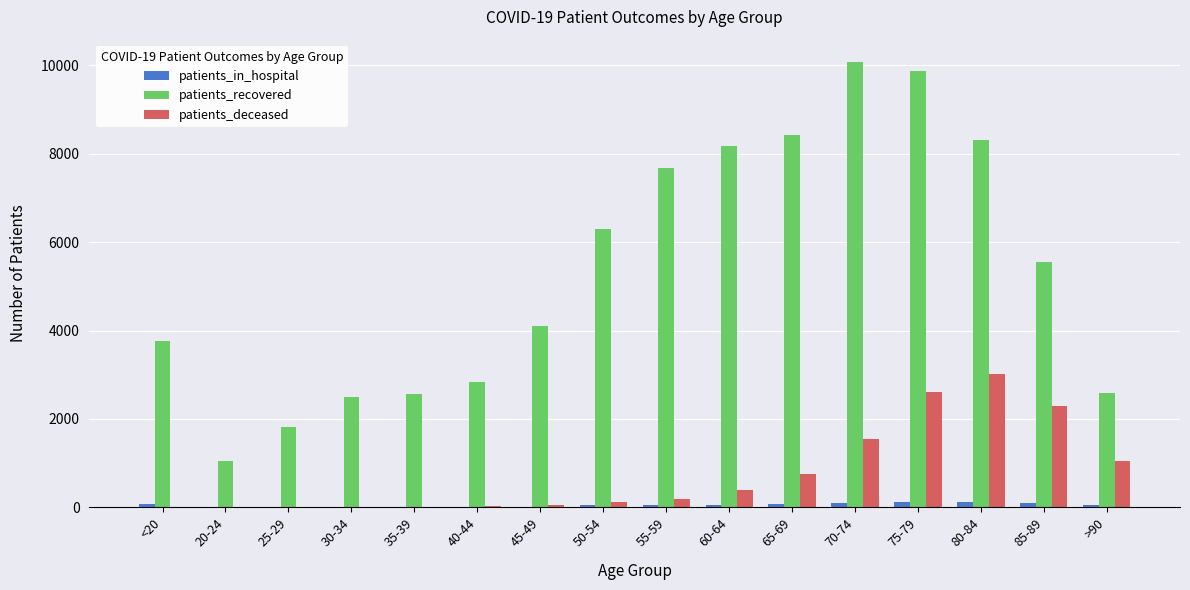

What is the maximum value shown in the chart?

10078